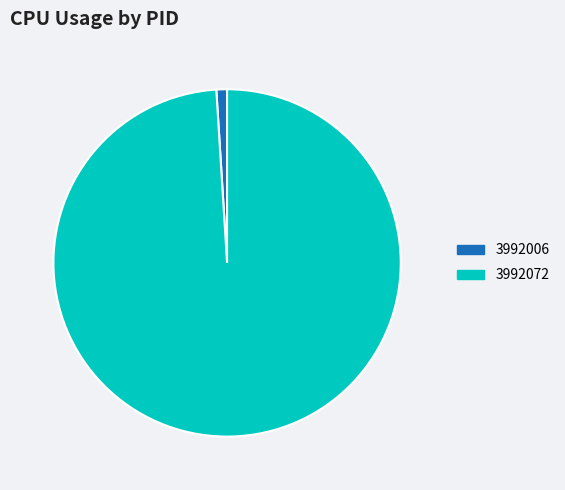

How many slices are in this pie chart?

2